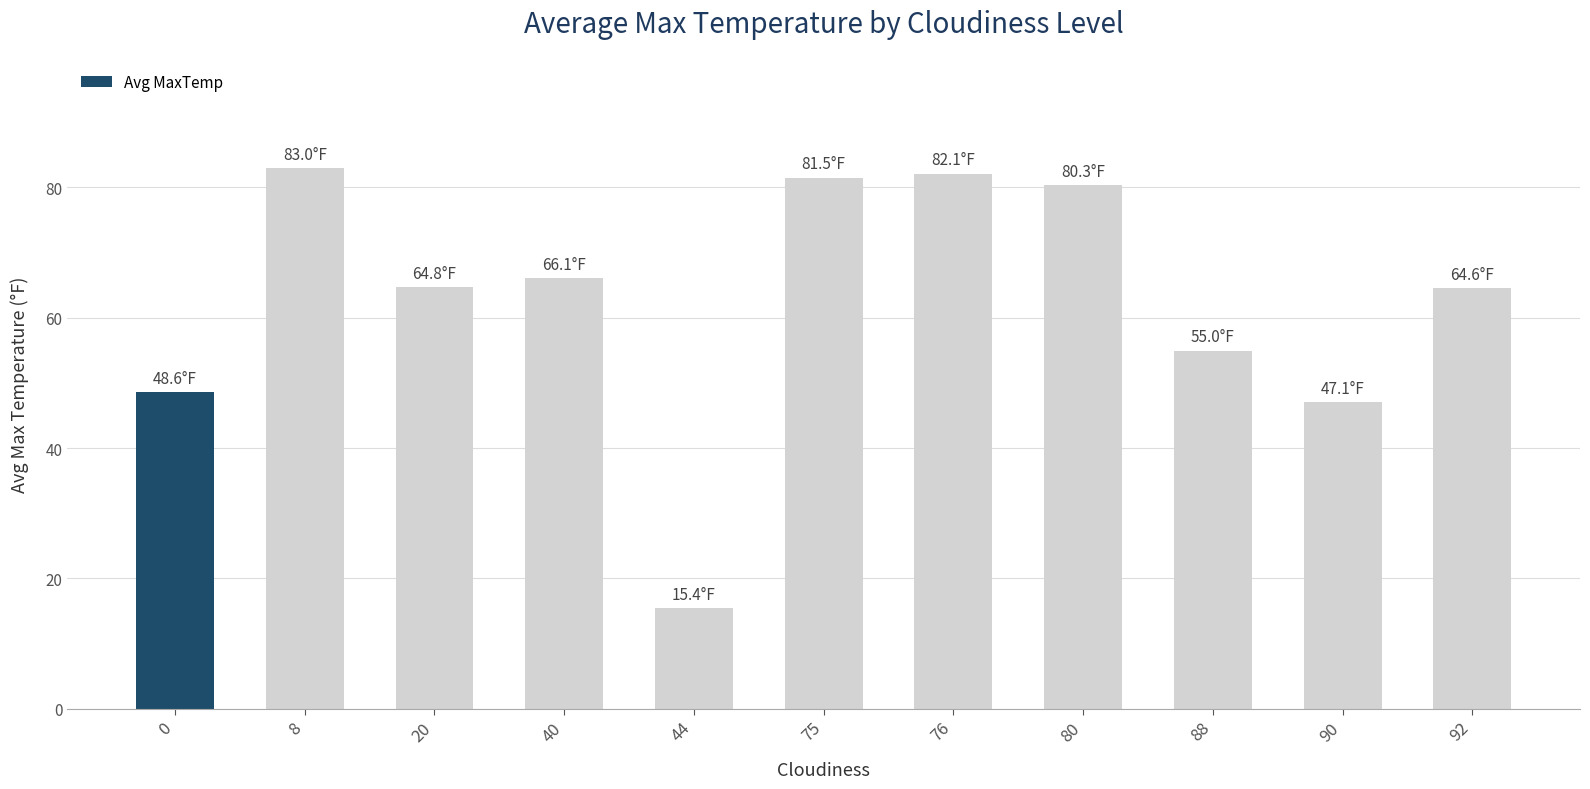

How many data points does each series have?

11